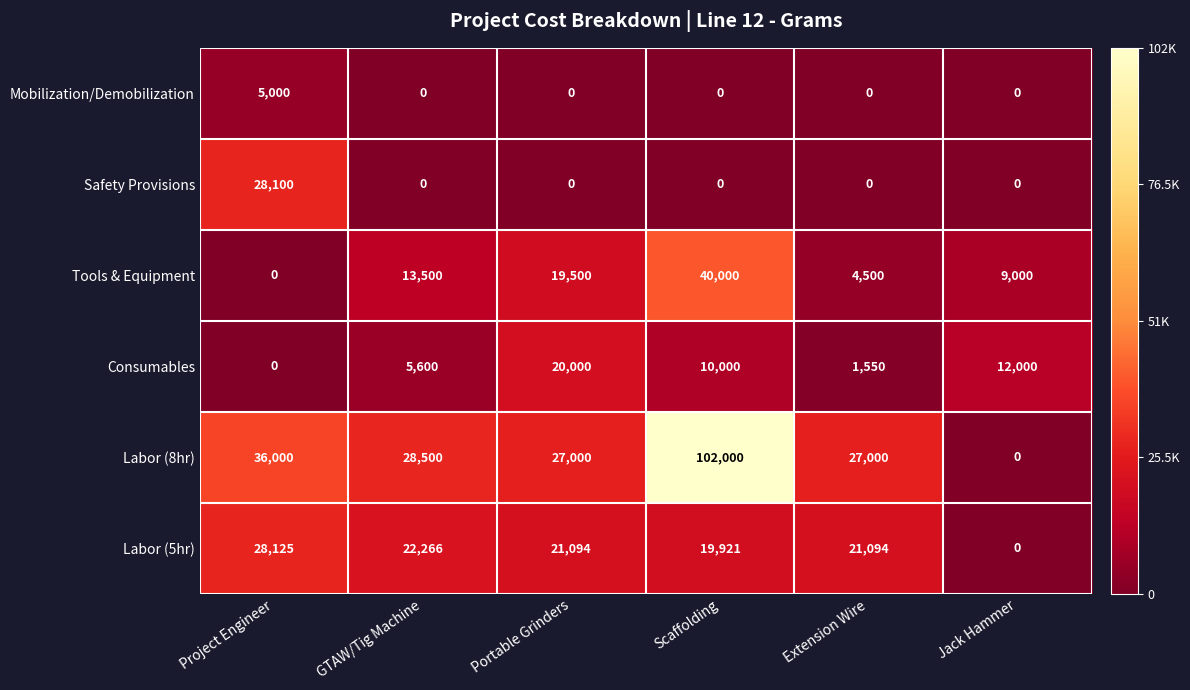

List the series in order of their peak value, highest first.

Labor (8hr), Tools & Equipment, Labor (5hr), Safety Provisions, Consumables, Mobilization/Demobilization